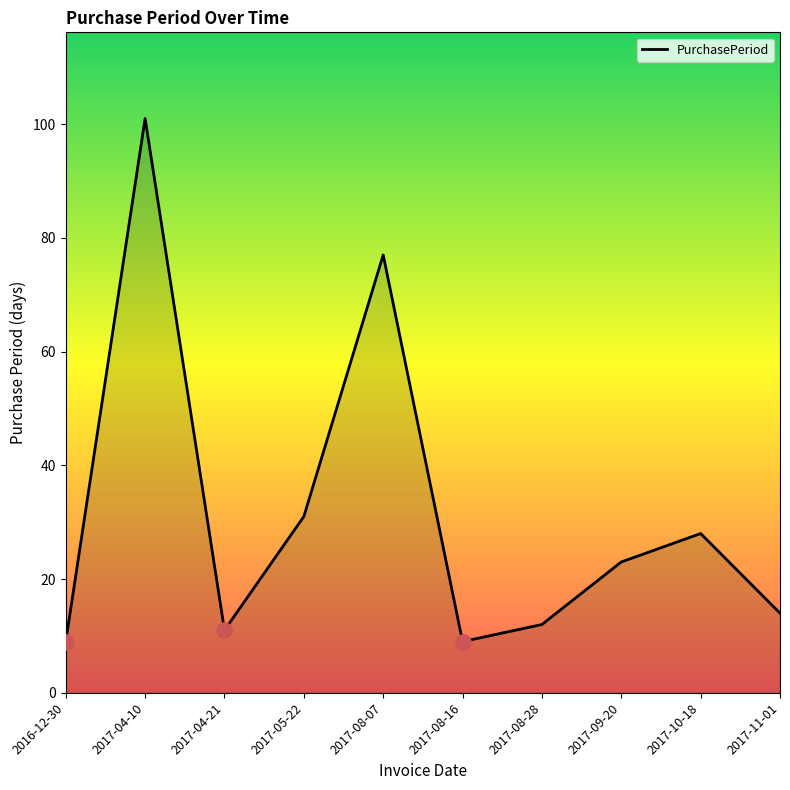

Approximately how many times larger is the value at 2017-05-22 compared to 2017-08-07?

0.4